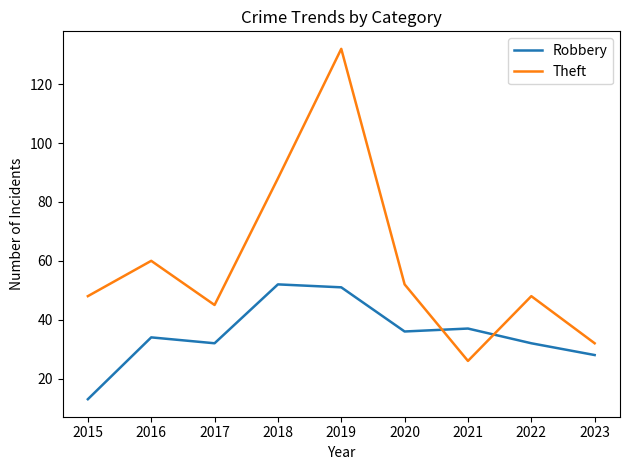

Which series changed the most between 2017 and 2019?

Theft